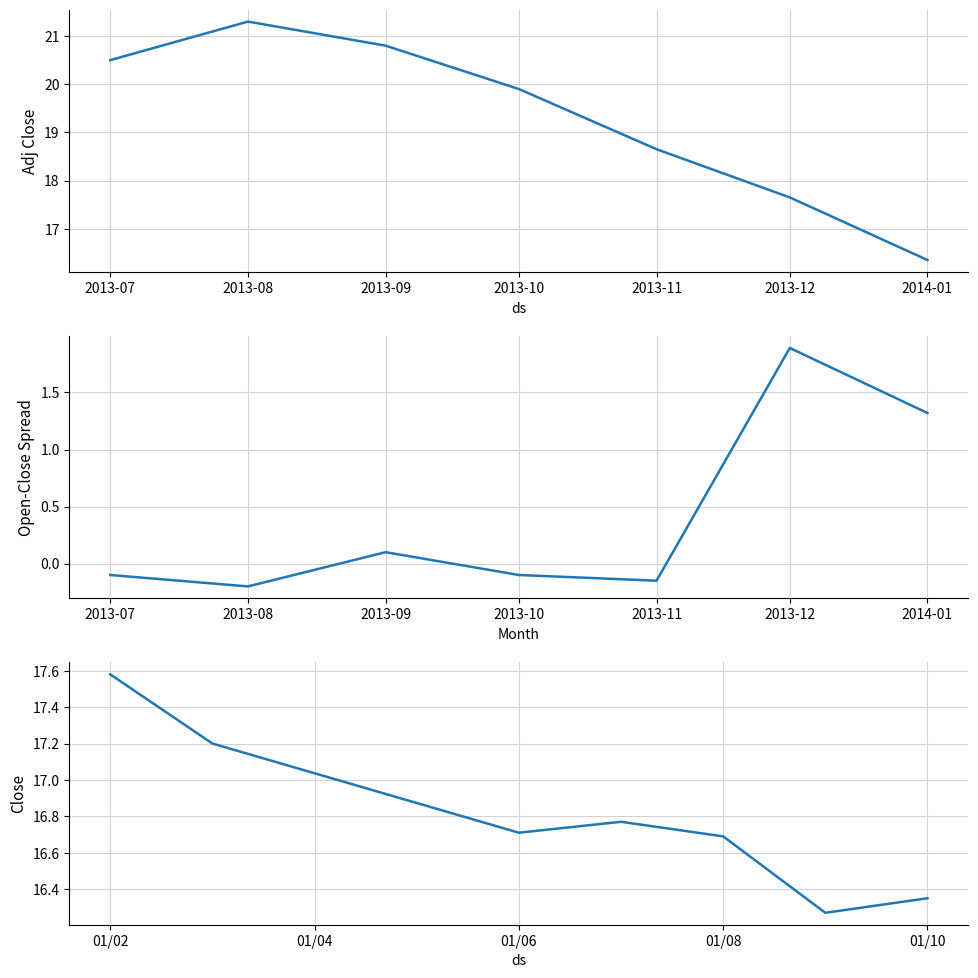

Reading left to right, list all the values displayed in this chart.

Adj Close: 20.5	21.3	20.8	19.9	18.6	17.6	16.4
Open-Close Spread: -0.1	-0.2	0.1	-0.1	-0.1	1.9	1.3
Close: 17.6	17.2	16.7	16.8	16.7	16.3	16.4